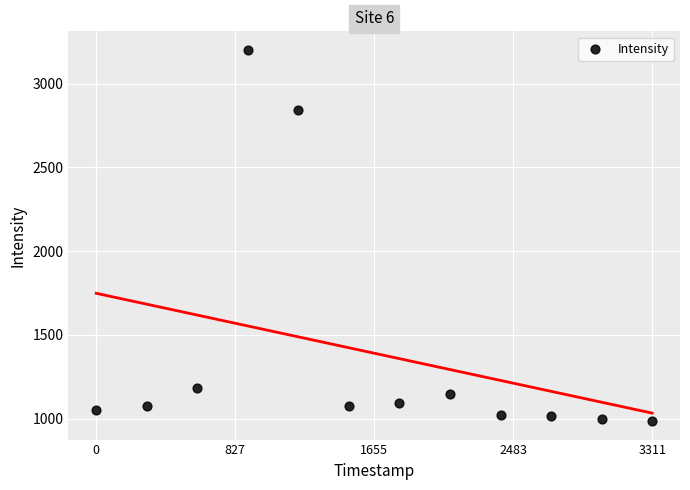

What Y value in the scatter plot is closest to 2093?

2841.6